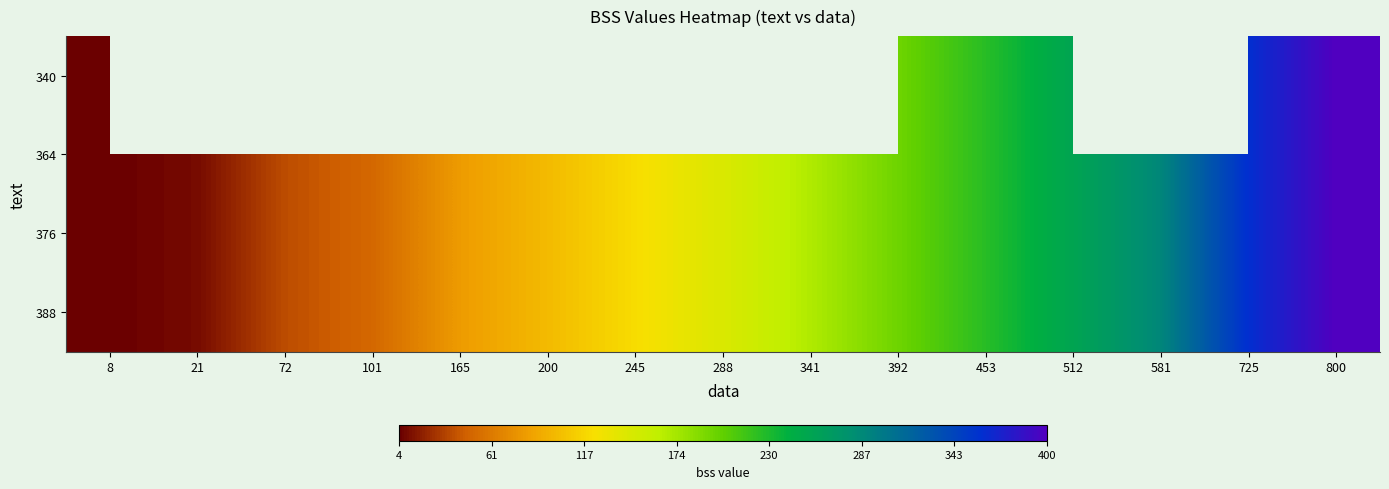

Where is 388 nearest to the value 202?

392